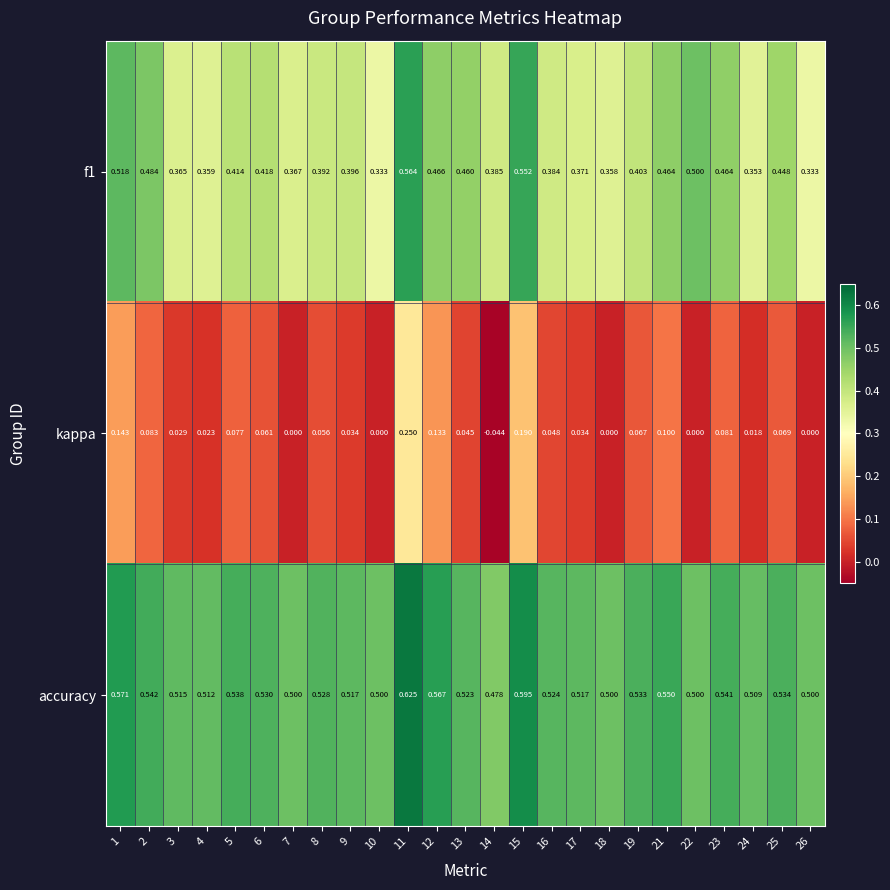

Which series changed the most between 21 and 23?

kappa